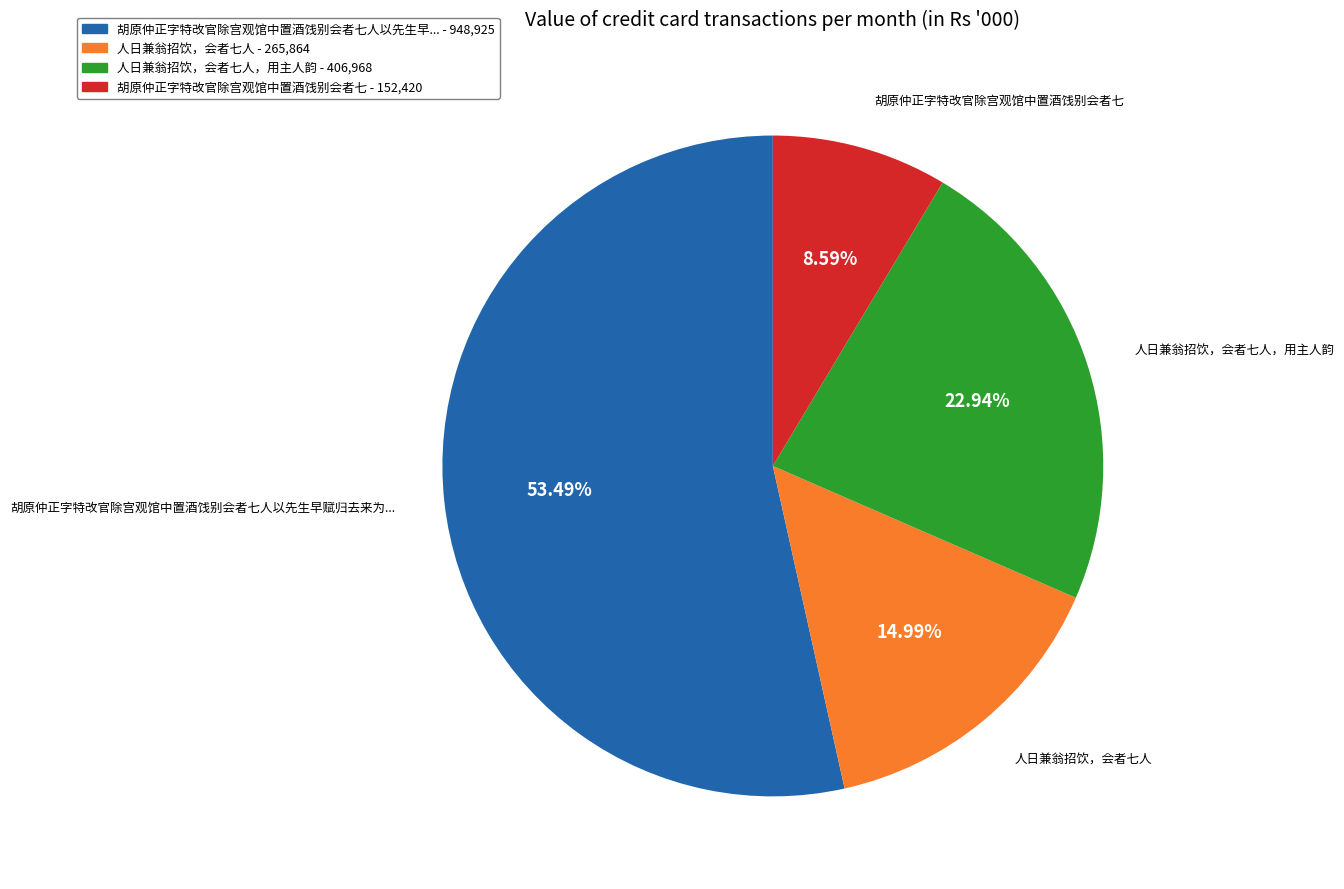

Is there a majority slice in this chart?

Yes